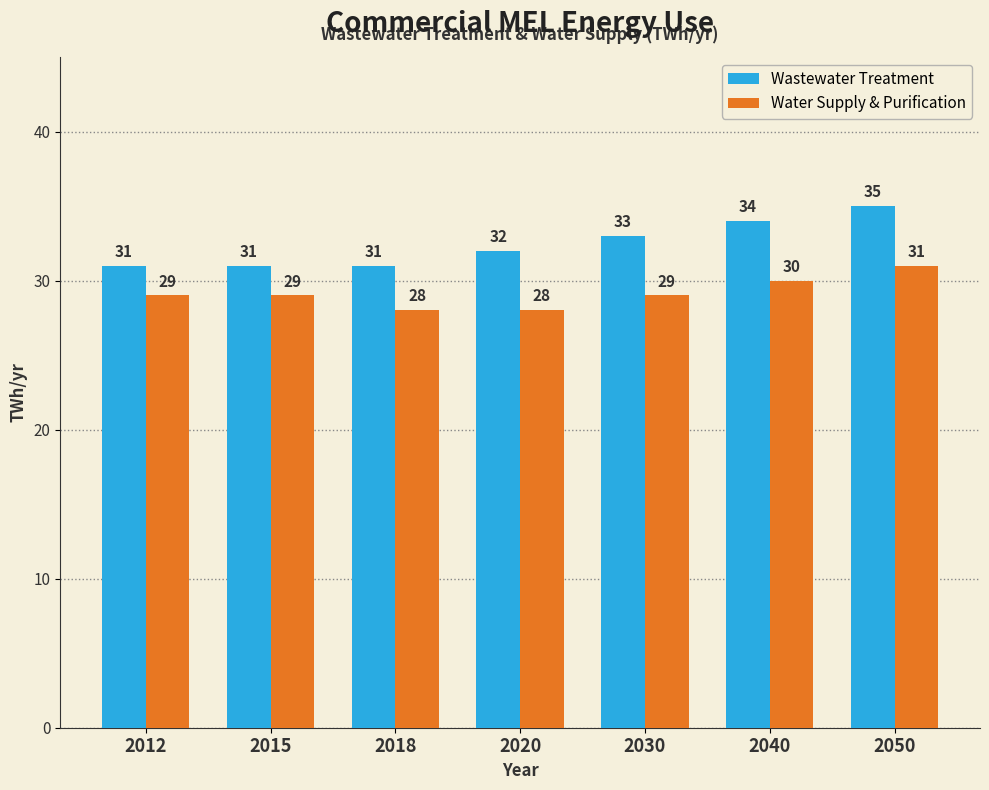

Reading left to right, transcribe all the data shown in this chart.

Wastewater Treatment: 2012=31	2015=31	2018=31	2020=32	2030=33	2040=34	2050=35
Water Supply & Purification: 2012=29	2015=29	2018=28	2020=28	2030=29	2040=30	2050=31